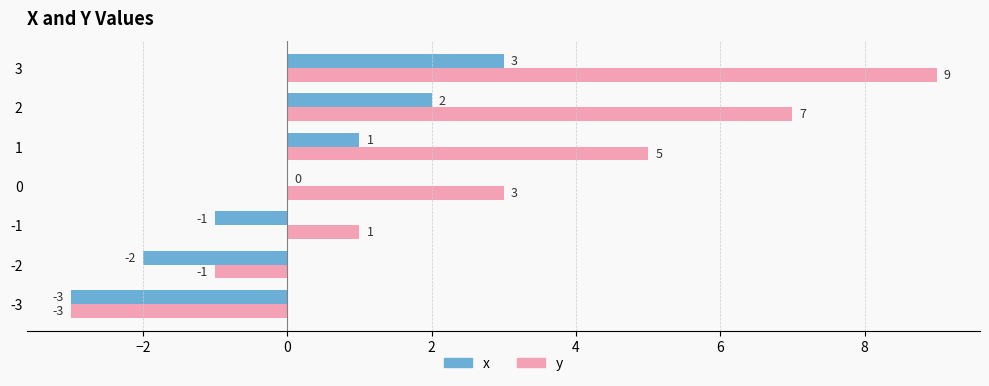

What are all the series names shown in the legend?

x, y